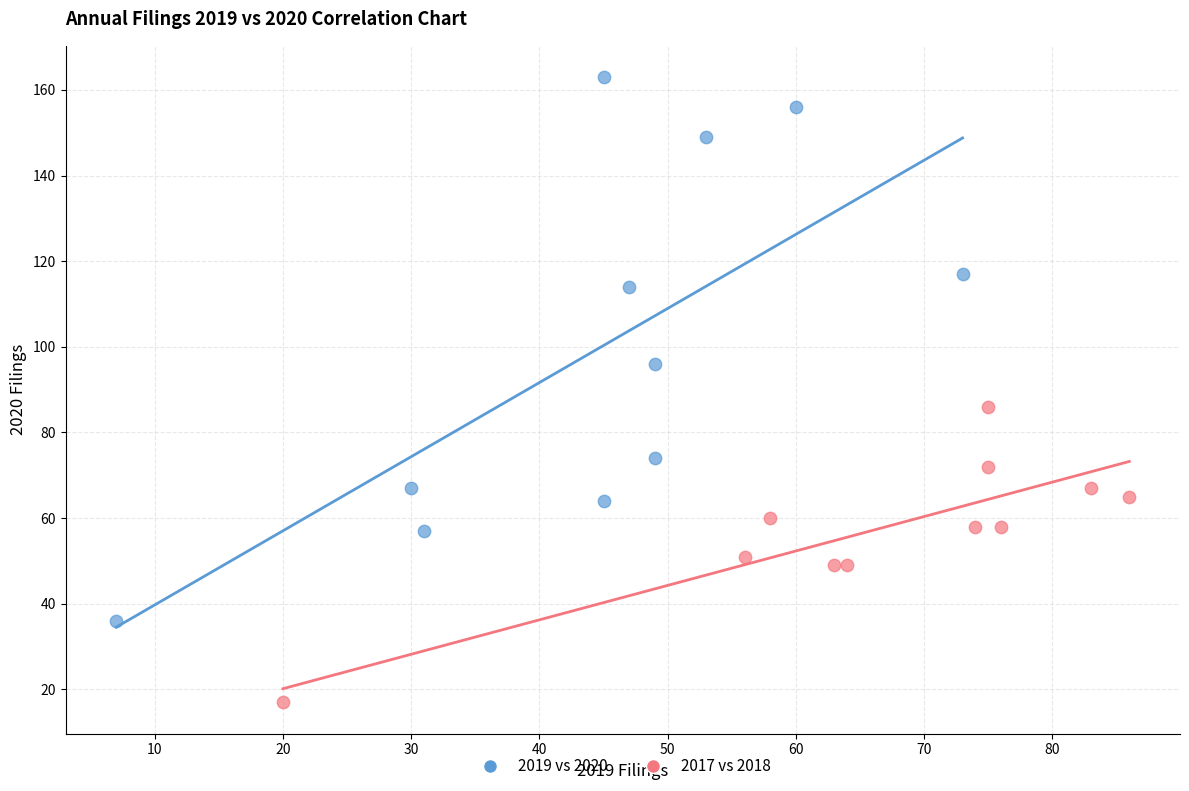

Which series reaches the minimum Y coordinate?

2017 vs 2018